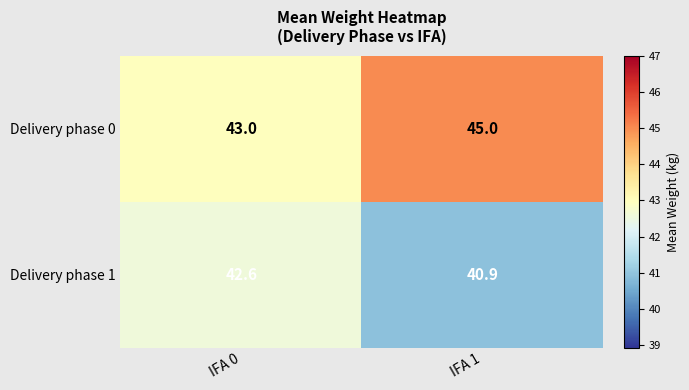

Reading left to right, transcribe all the data shown in this chart.

Delivery phase 0: 43.0	45.0
Delivery phase 1: 42.6	40.9